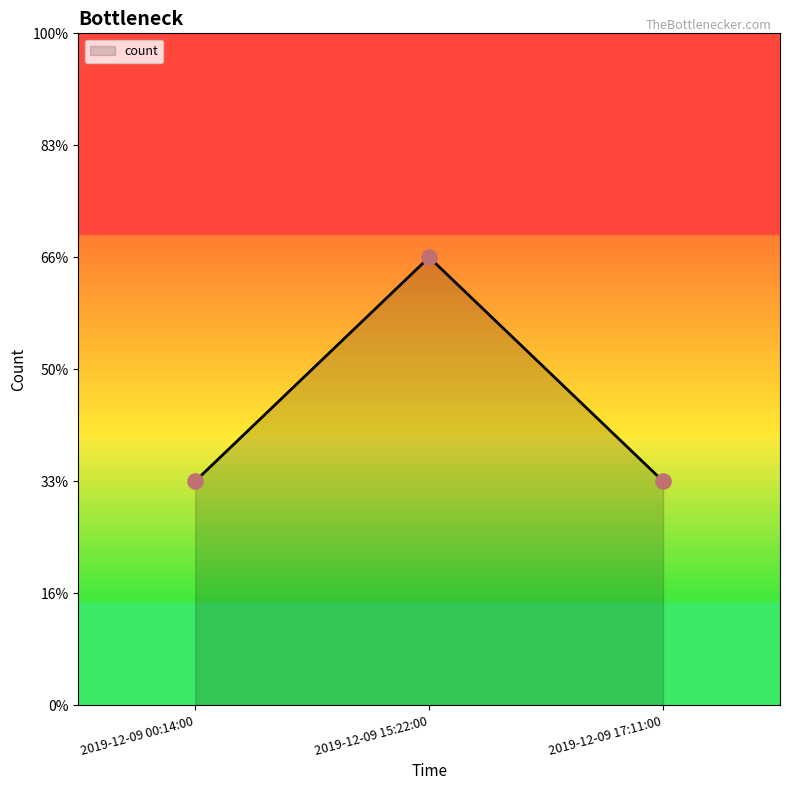

What is the change in value from 2019-12-09 00:14:00 to 2019-12-09 15:22:00?

+1